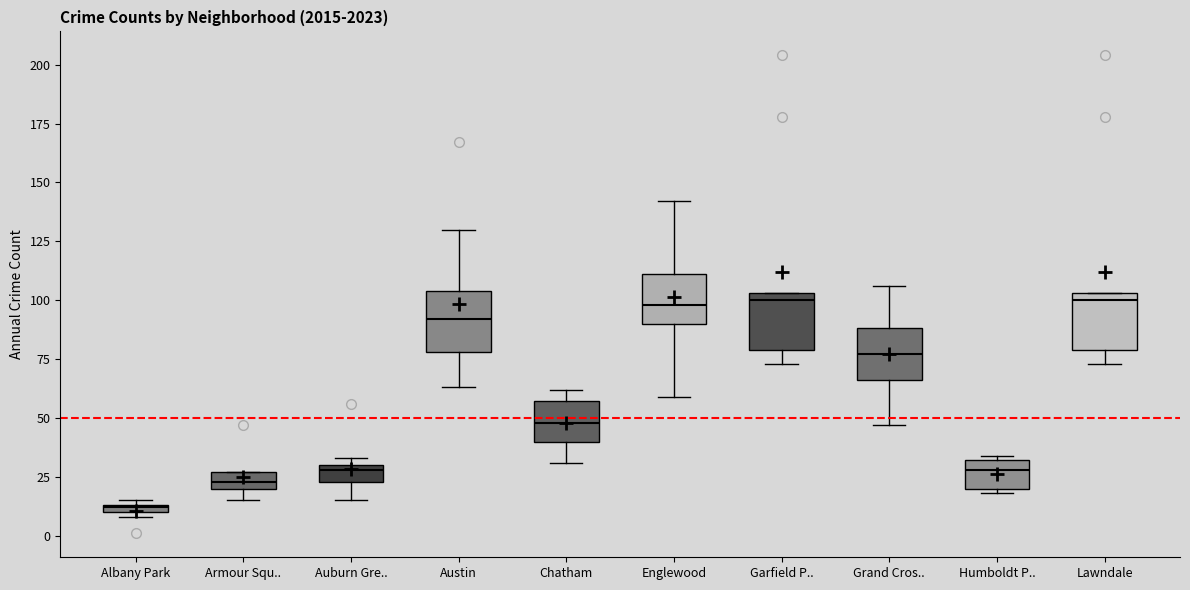

Where does the median line of the box for Lawndale sit on the y-axis? The values are not printed on the chart, so give them approximately, as read against the axis.

100